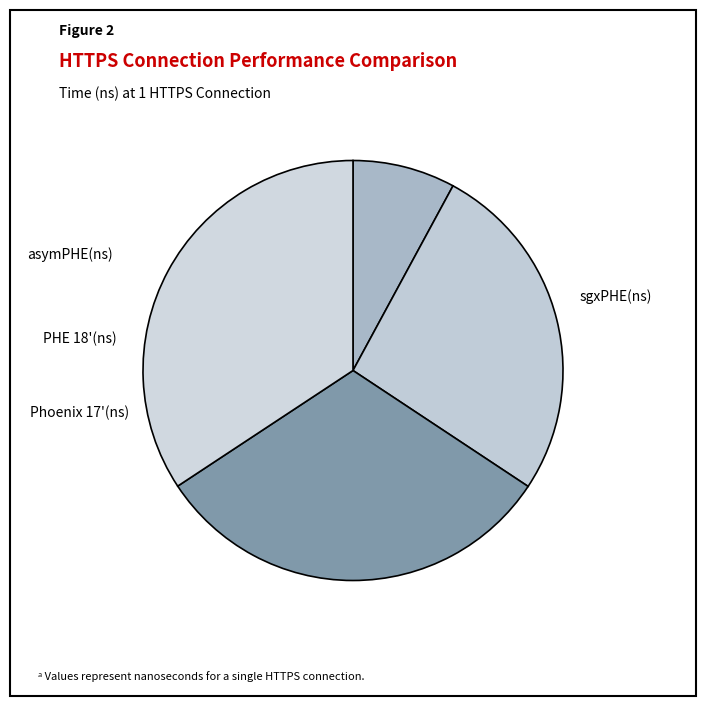

Rank the categories by value from lowest to highest.

sgxPHE(ns), asymPHE(ns), PHE 18'(ns), Phoenix 17'(ns)